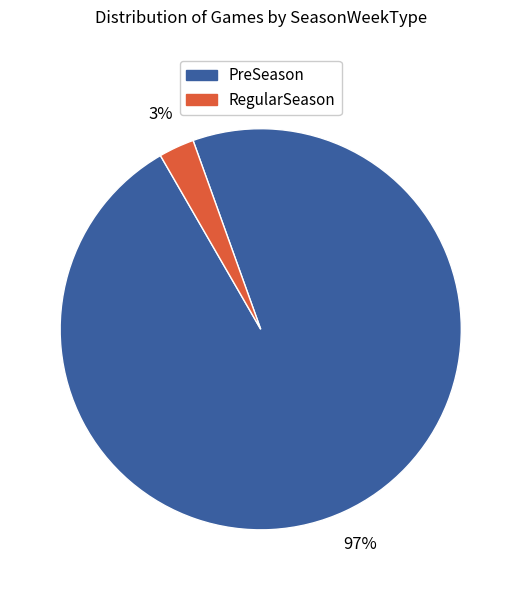

Does any single category account for the majority?

Yes